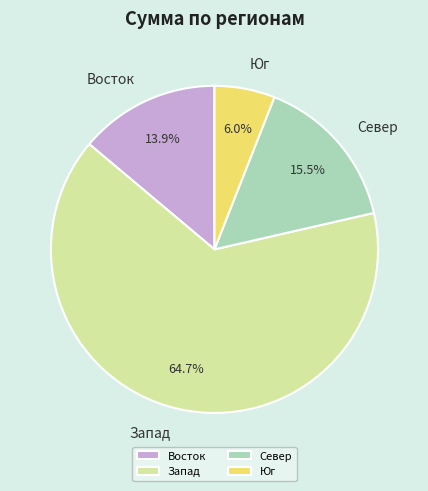

Rank the categories by value from lowest to highest.

Юг, Восток, Север, Запад